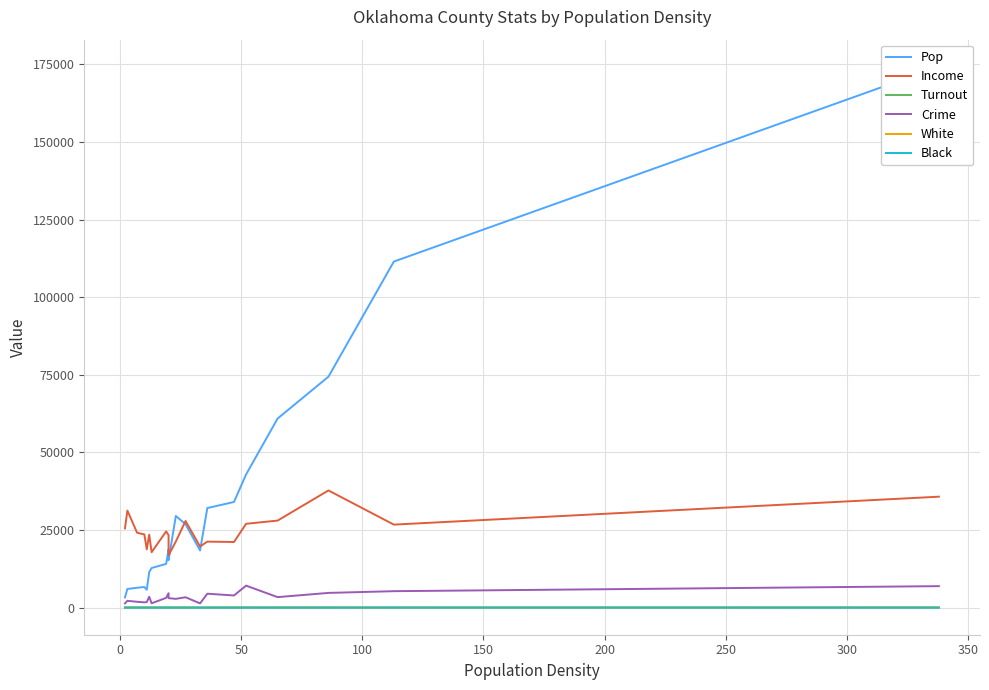

What is the difference between the maximum and minimum values in the Crime series?

5725.0